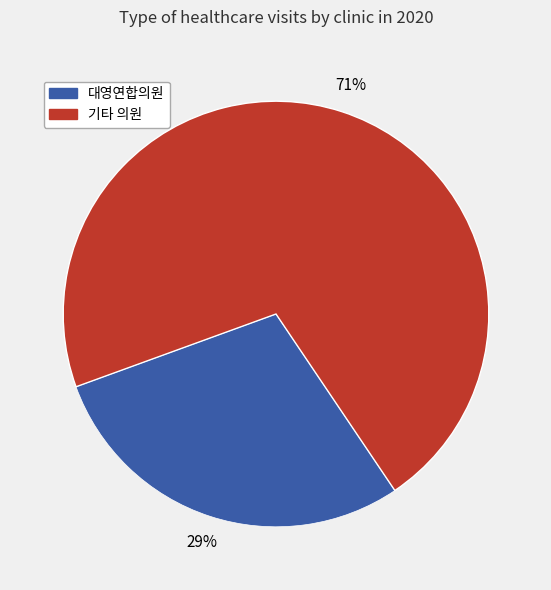

Is there a majority slice in this chart?

Yes